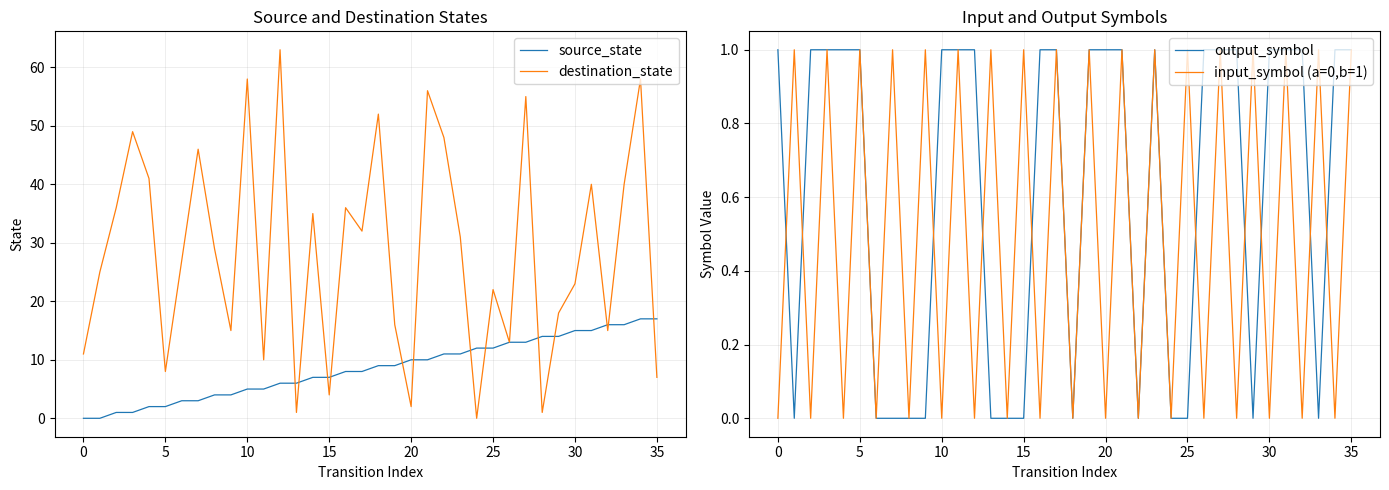

At how many categories does at least one series exceed 3?

36